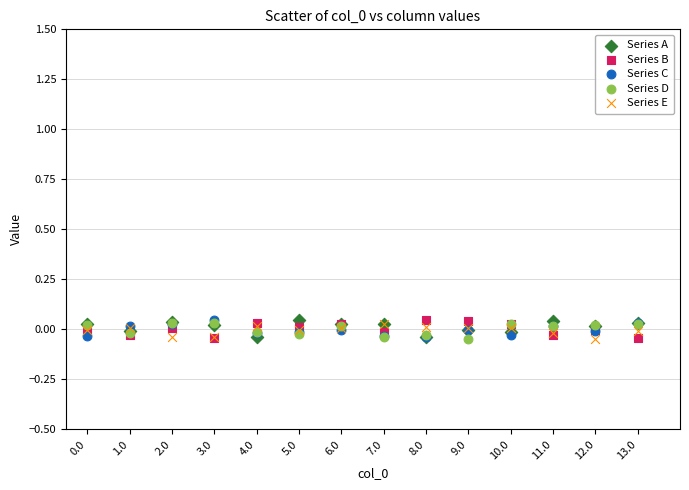

What are all the series names shown in the legend?

Series A, Series B, Series C, Series D, Series E